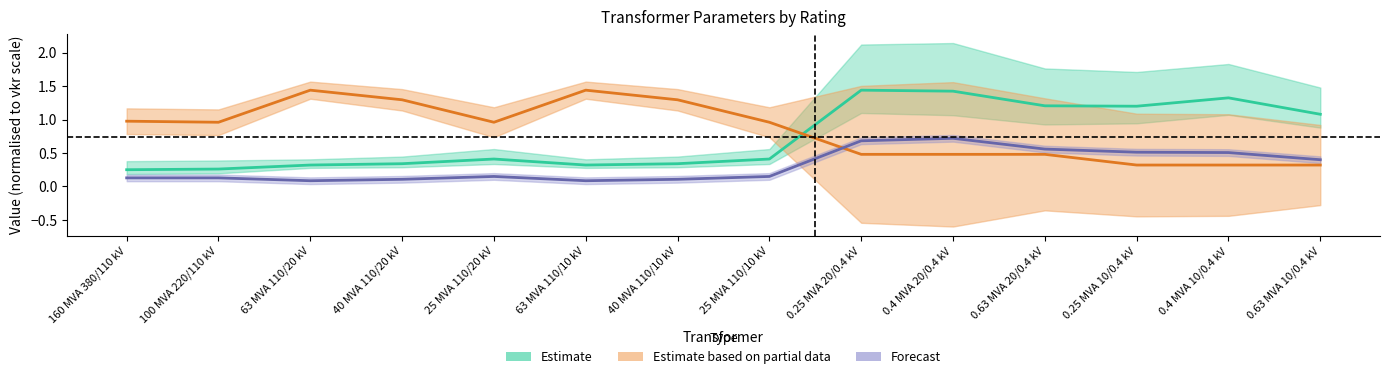

What is the label of the 8th point from the right?

40 MVA 110/10 kV